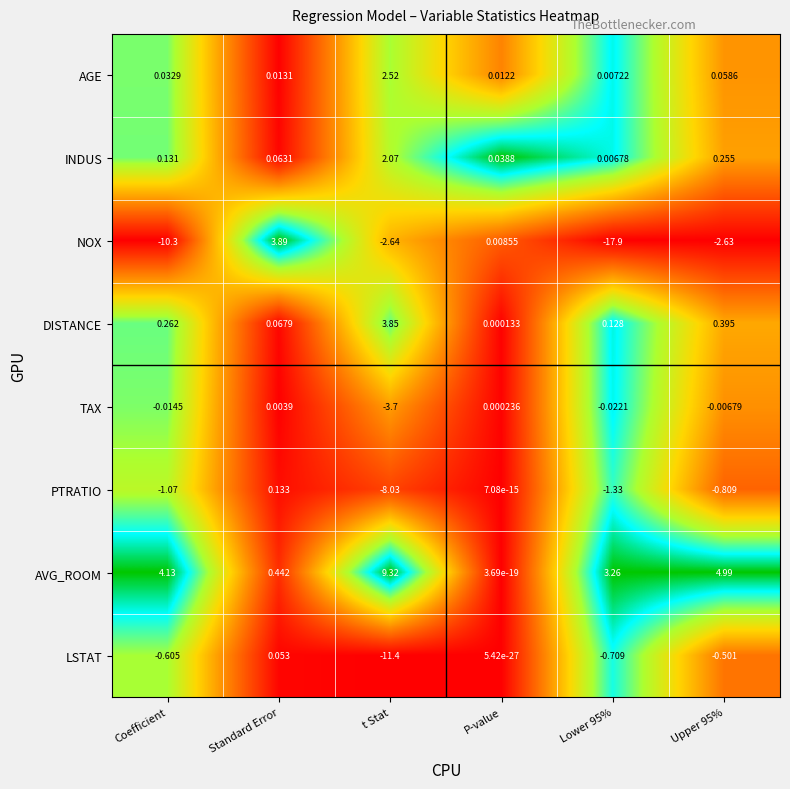

What is the maximum value shown in the chart?

9.3